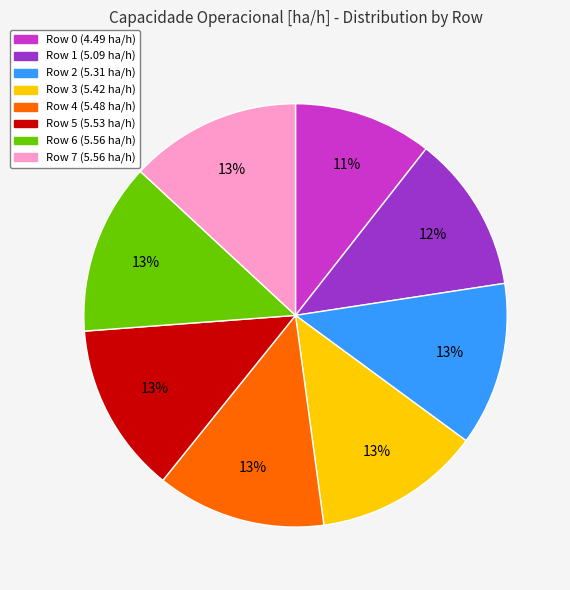

True or false: Row 1 accounts for 7% of the total.

False